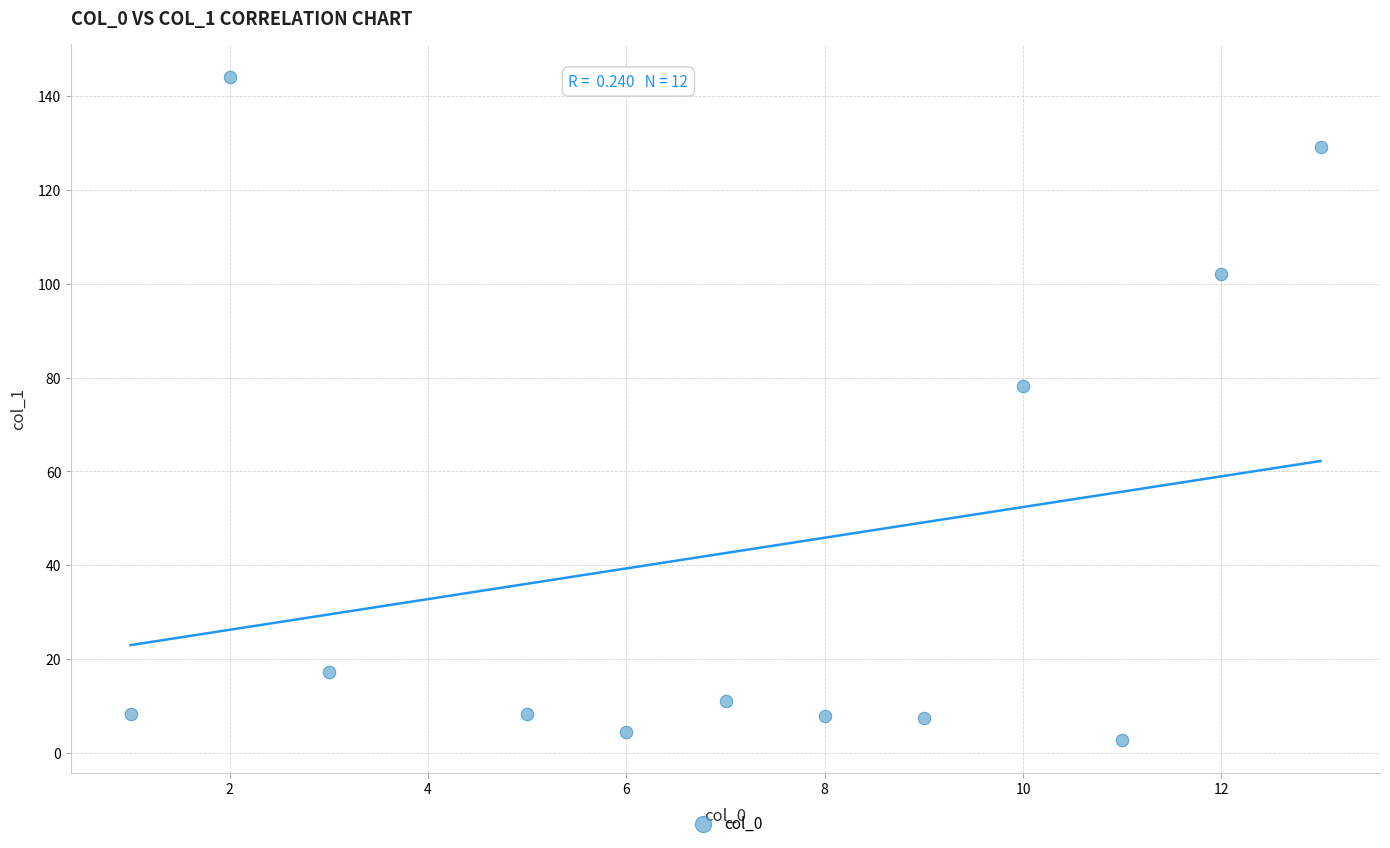

What Y value in the scatter plot is closest to 73?

78.3